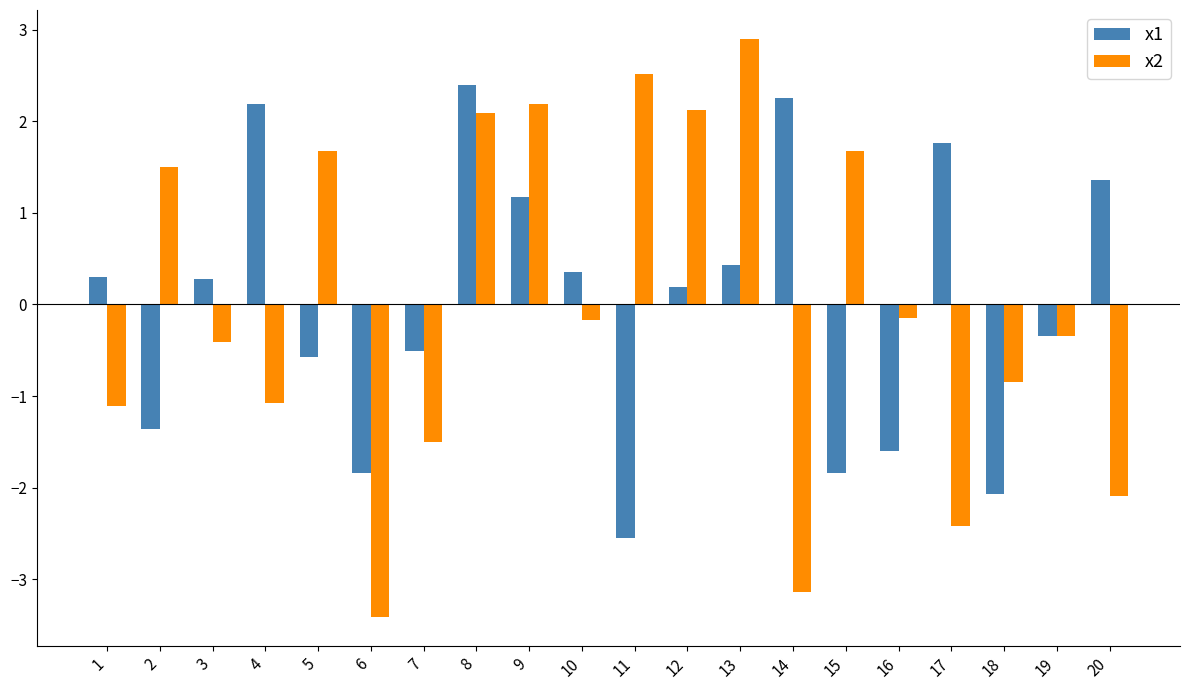

What is the value of the x2 bar at the 20th from the left?

-2.1